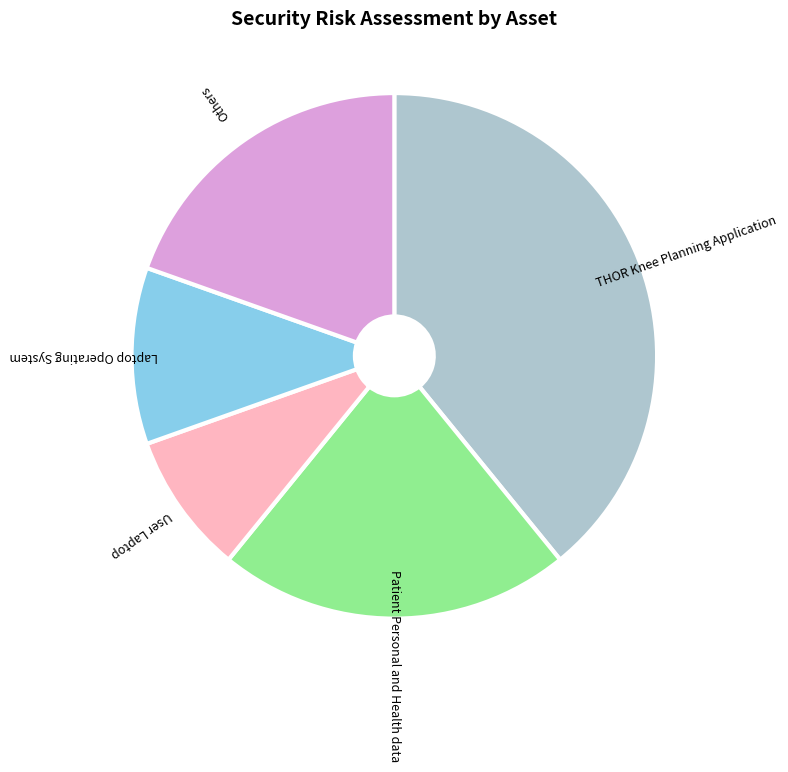

What is the smallest slice in the pie chart?

User Laptop